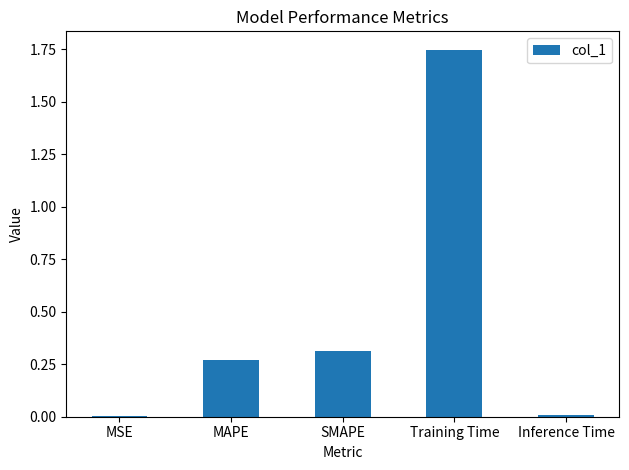

Between MSE and MAPE, which is larger?

MAPE